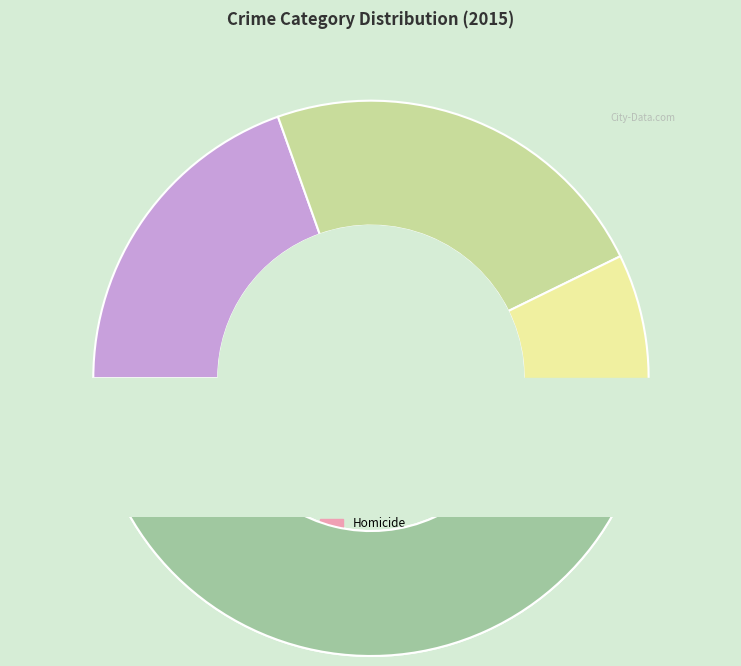

How many slices are in this pie chart?

5